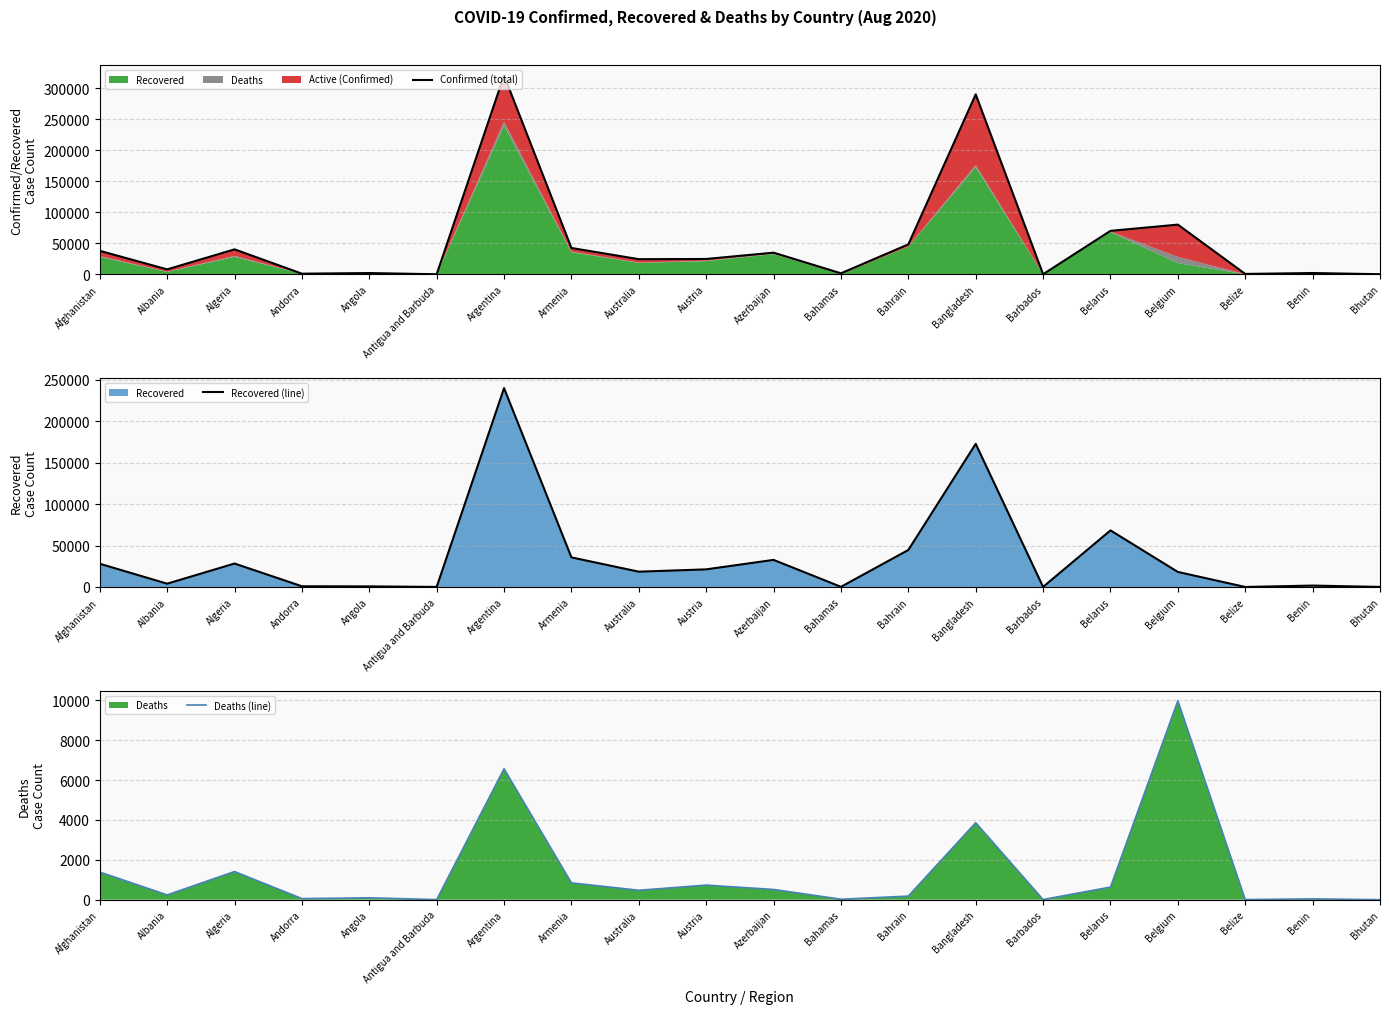

Reading left to right, transcribe all the data shown in this chart.

Confirmed (total): 37894	7967	40258	1024	2044	94	320884	42477	24407	24762	34921	1610	48303	290360	156	70111	80178	605	2095	153
Recovered (line): 28016	3986	28281	875	742	89	239806	35693	18458	21260	32682	211	44628	172615	123	68256	18131	38	1705	108
Deaths (line): 1385	238	1411	53	93	3	6567	842	472	730	512	23	179	3861	7	632	9976	5	39	0